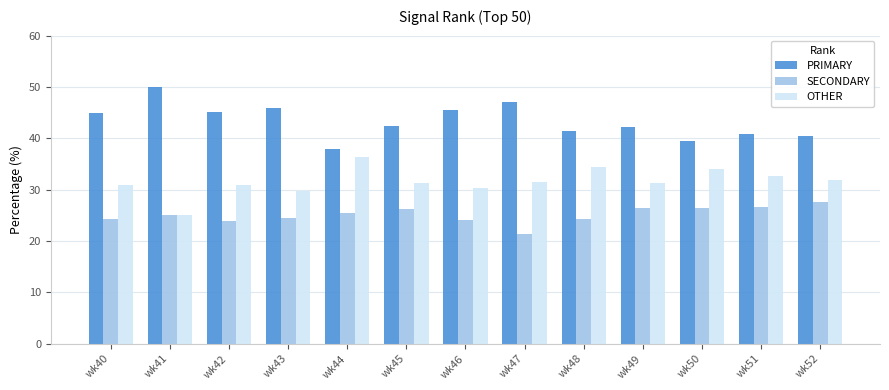

Read the SECONDARY value at wk41.

25.0